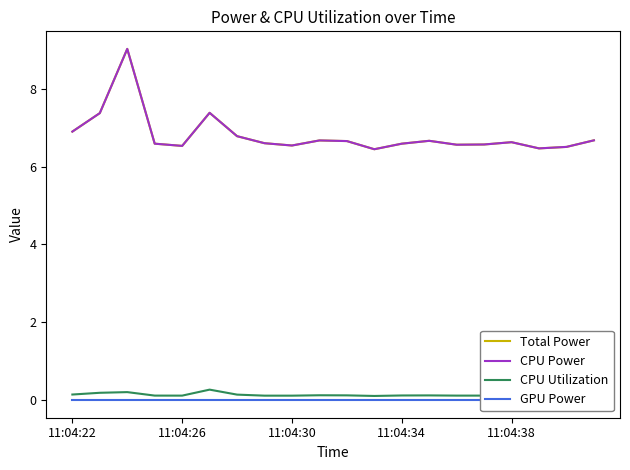

True or false: GPU Power and Total Power cross at least once.

False